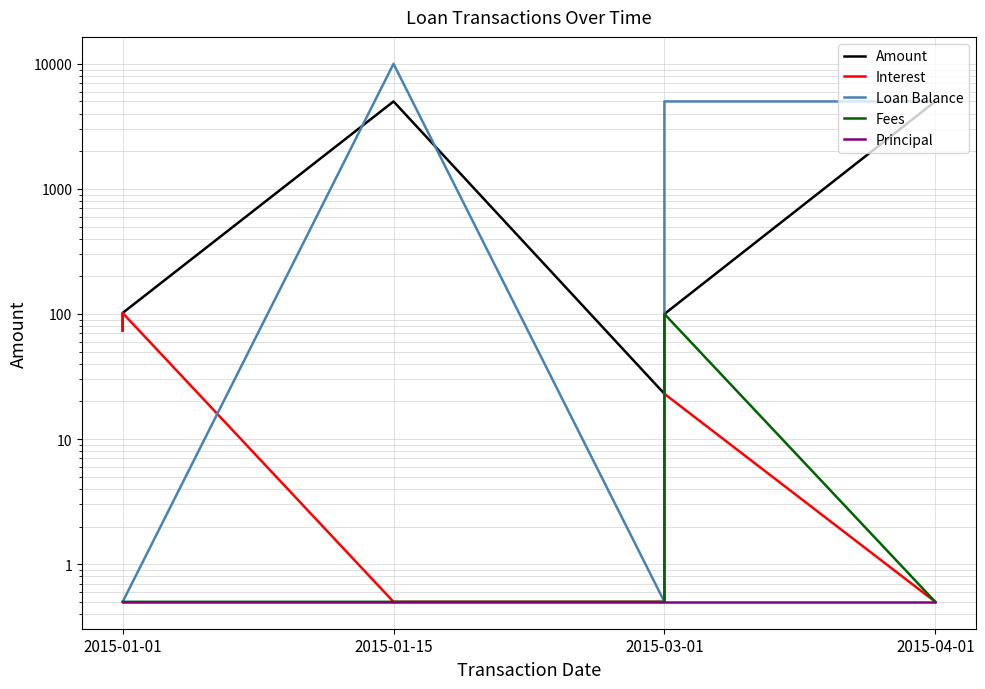

How many values in the Amount series are below 101?

3